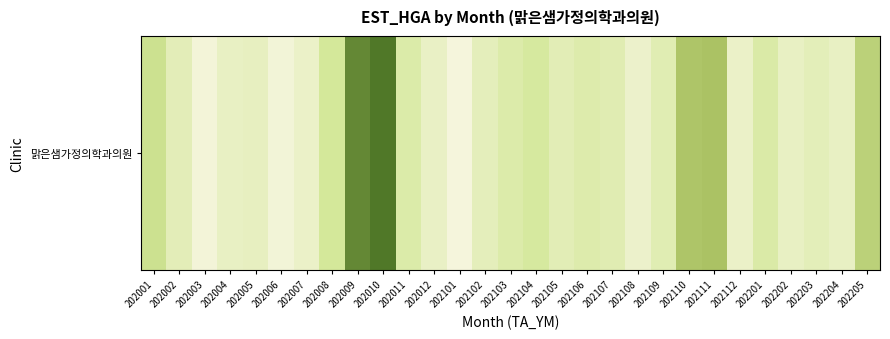

Where is the data nearest to the value 7489706?

202205